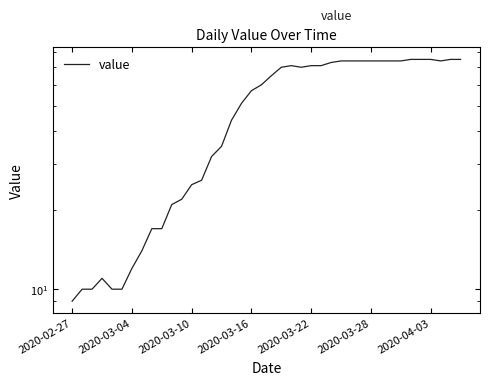

How many interior local valleys (lower than both neighbors) does the data have?

2